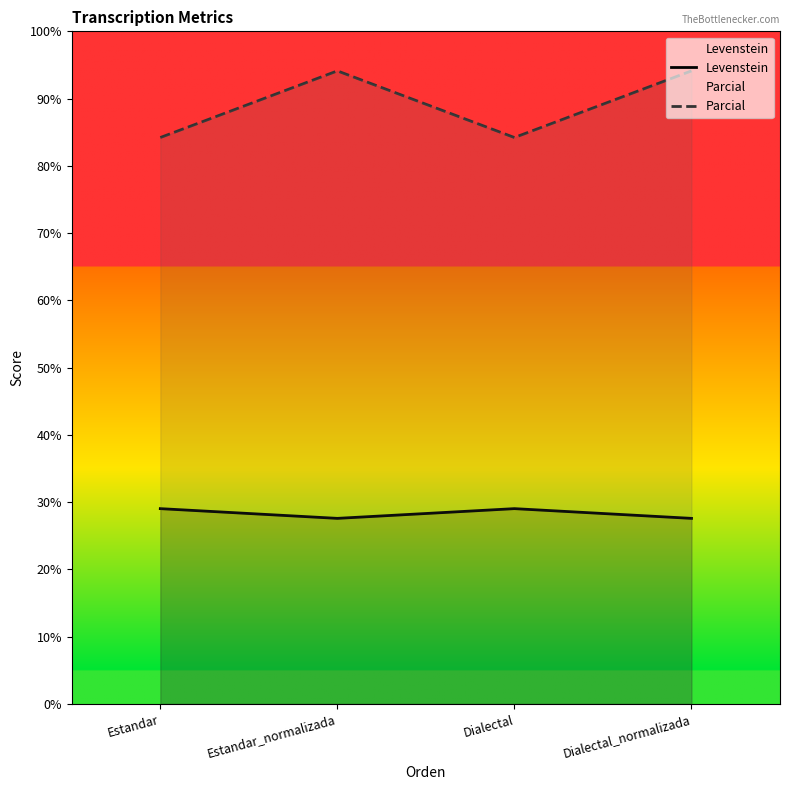

True or false: Parcial and Levenstein intersect in this chart.

False